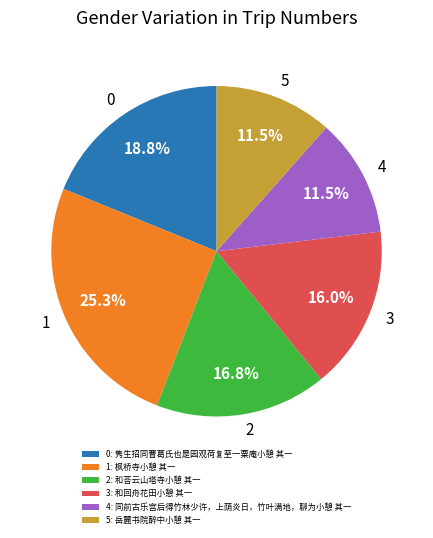

Count the number of slices in the pie.

6